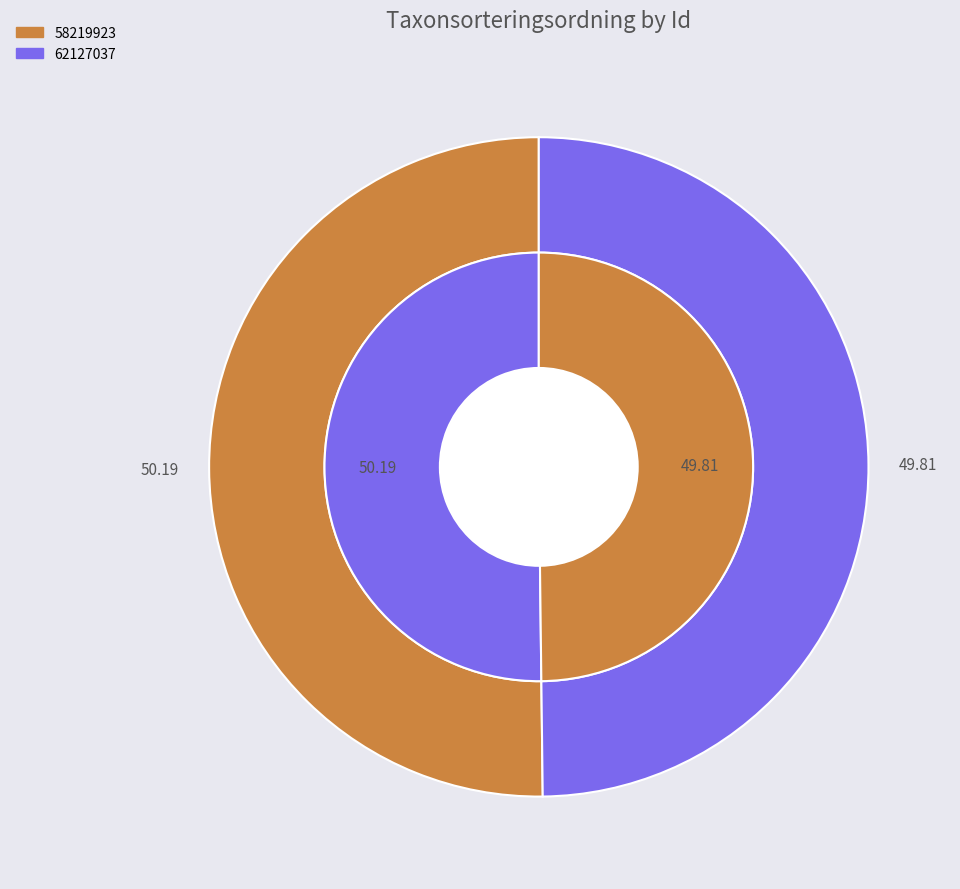

The 62127037 slice represents 50% of the pie. True or false?

True